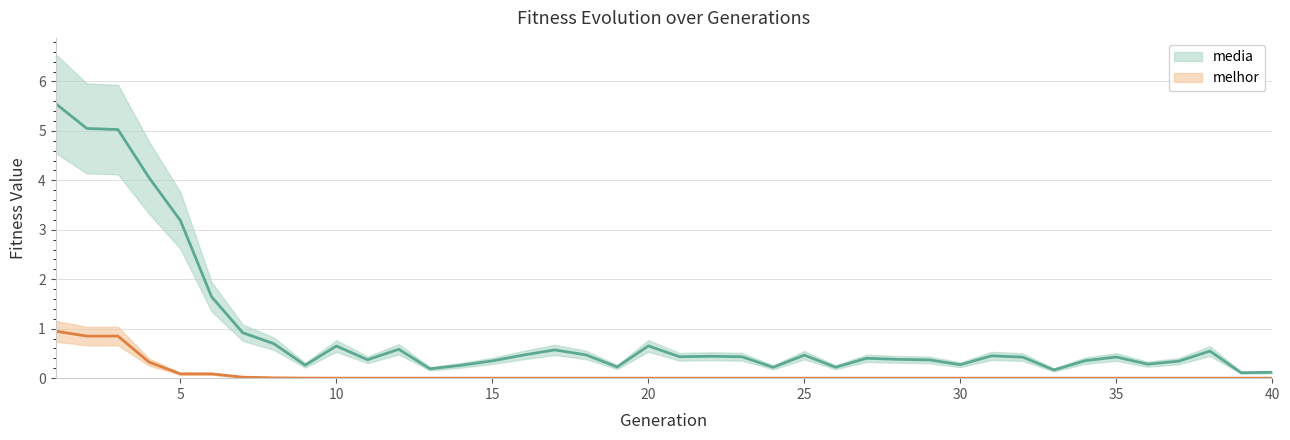

Which label corresponds to the largest value in the chart?

1